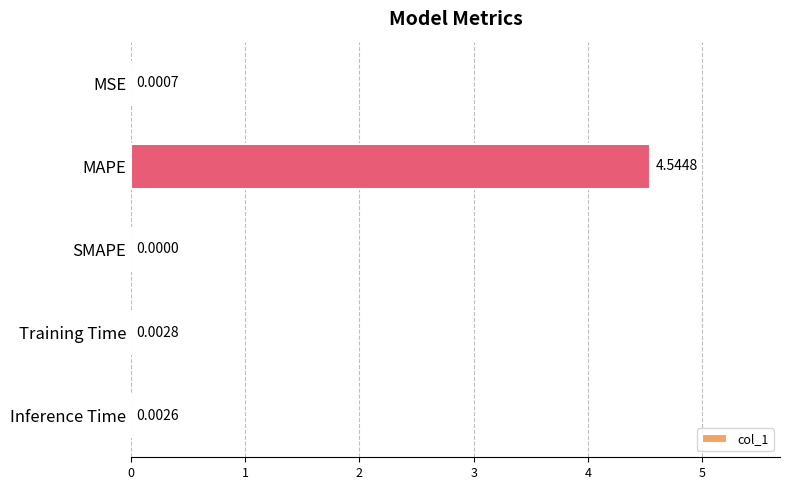

What is the average value?

0.9